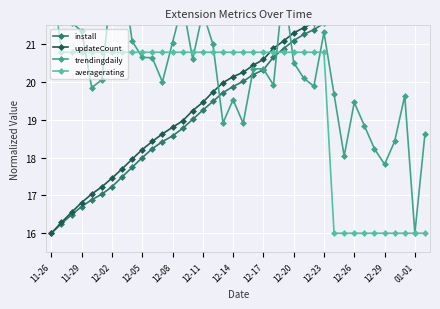

Which series has the largest total across all categories?

trendingdaily